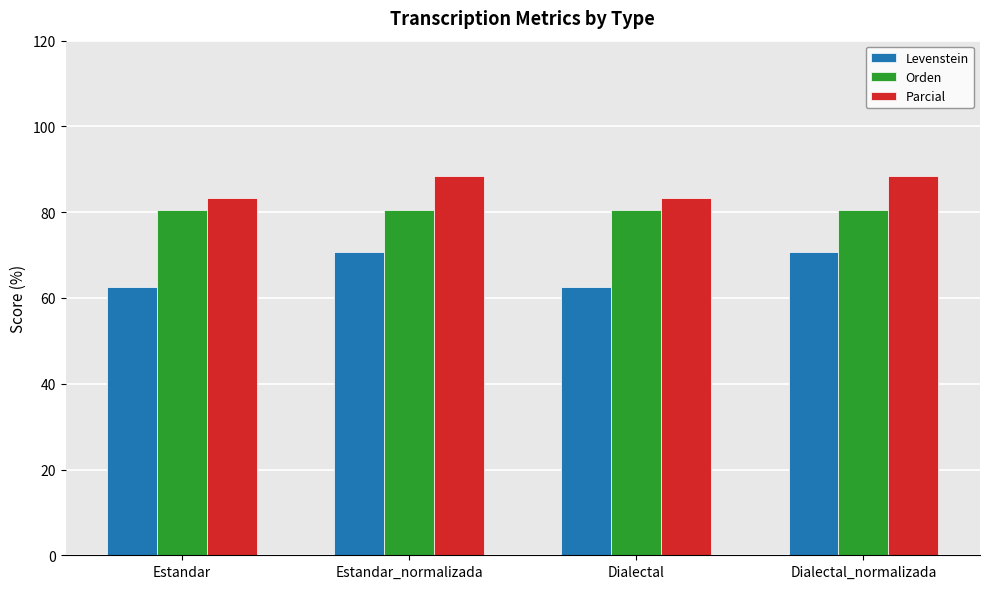

The value of Orden at Dialectal_normalizada is 141.2. True or false?

False